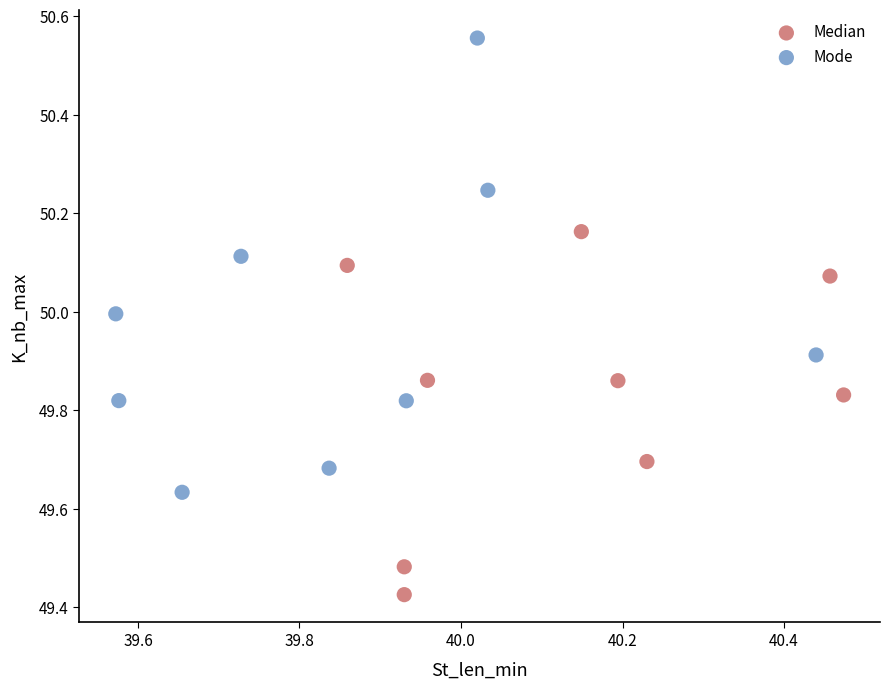

Which series has the largest Y range (max minus min)?

Mode